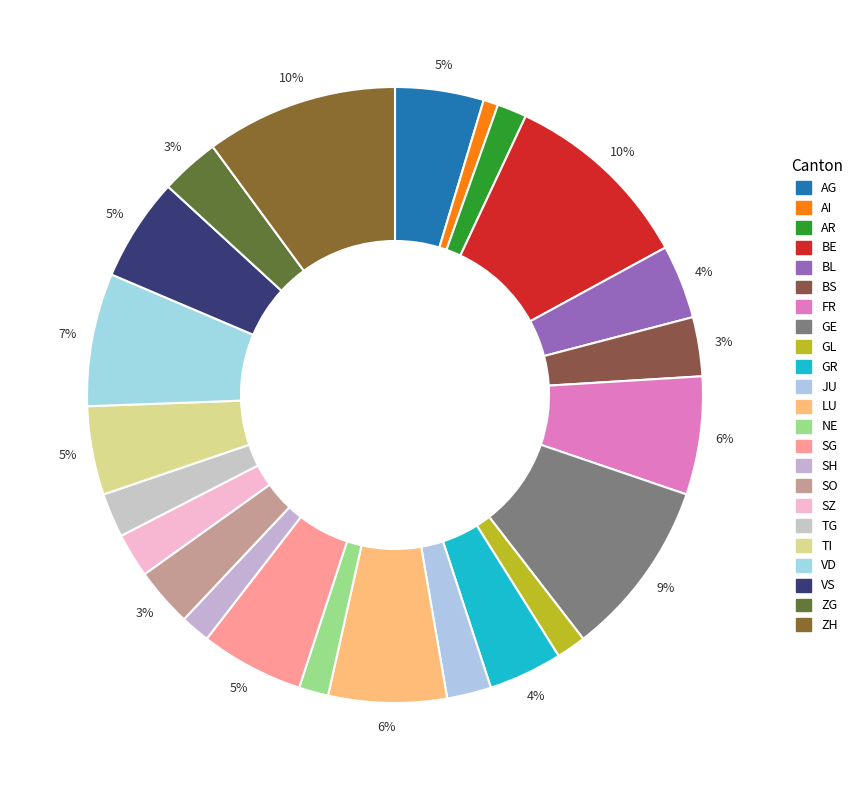

How many segments does this pie chart have?

23